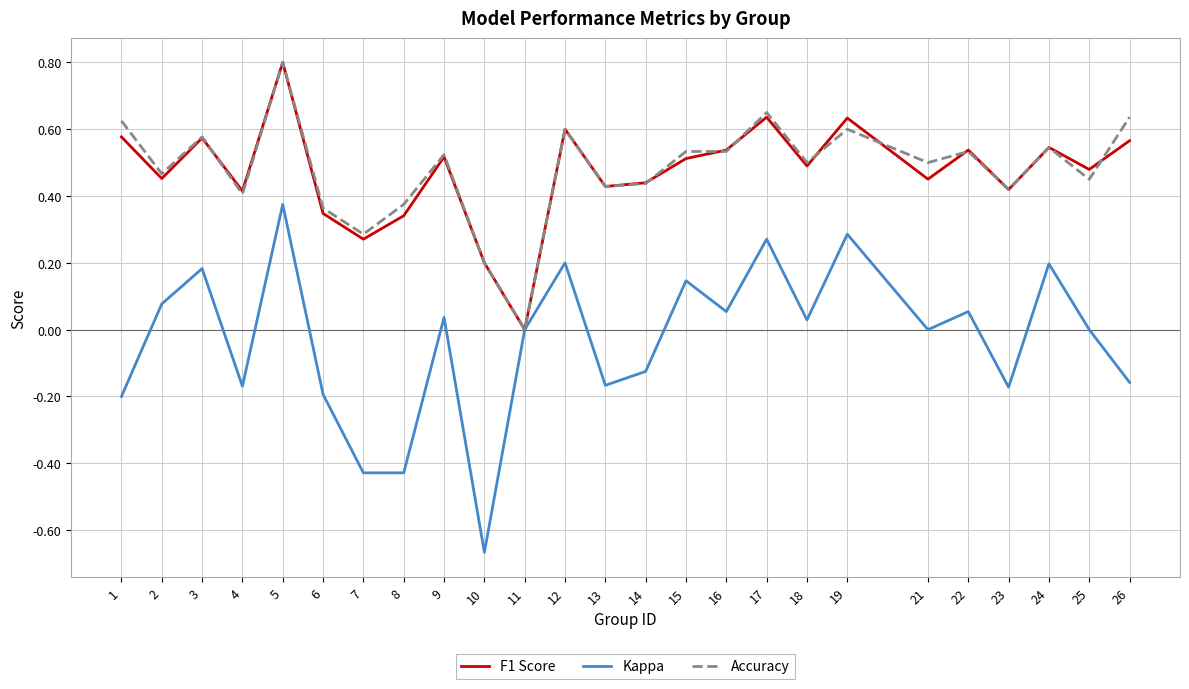

At which category does the chart reach its minimum across all series?

10